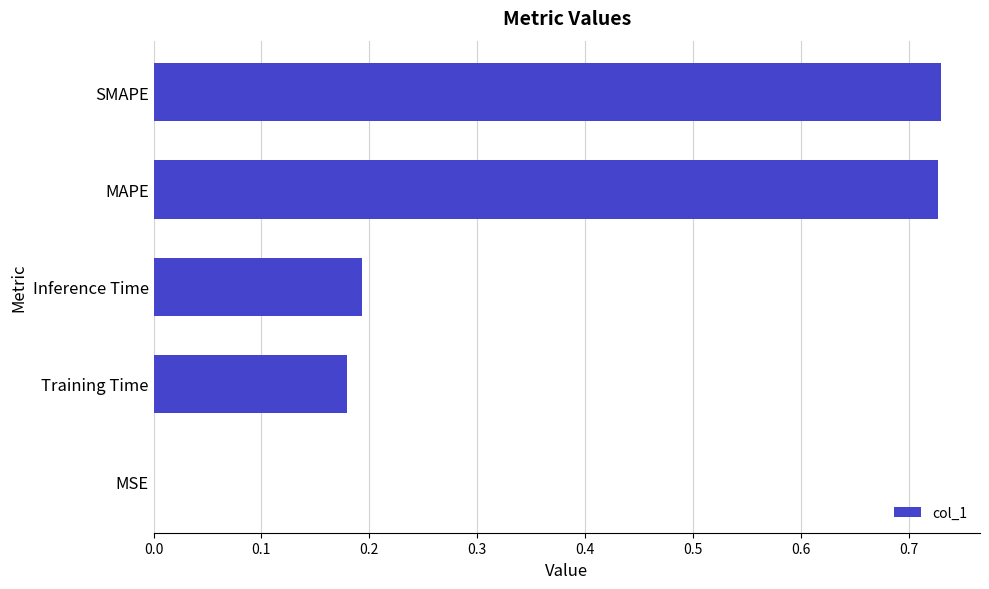

What is the sum of the values at Training Time and MAPE?

0.9